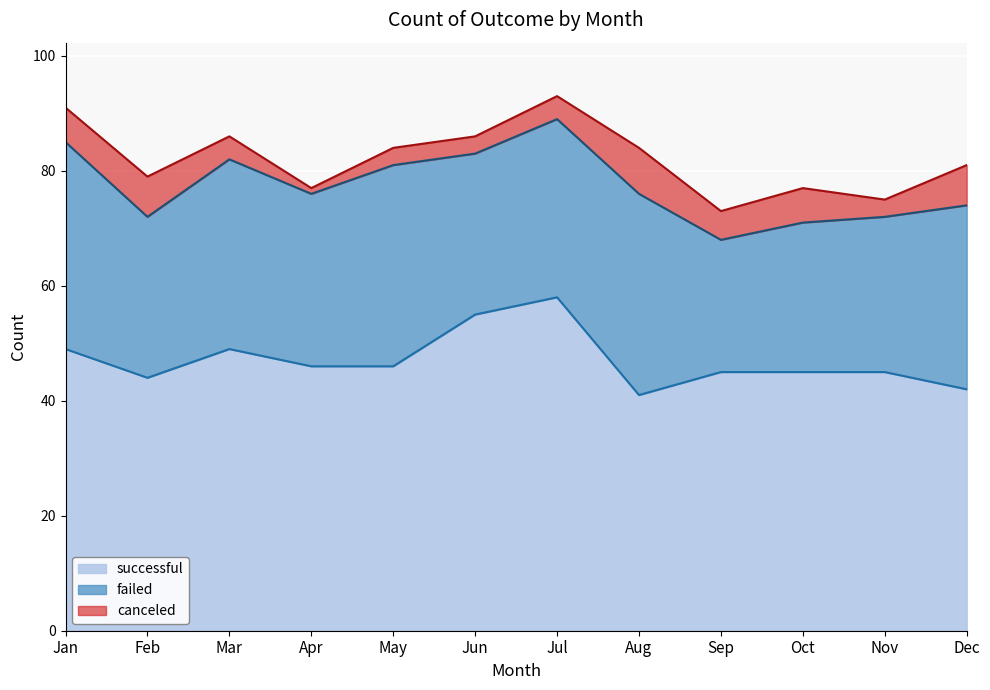

Which series has the largest total across all categories?

successful